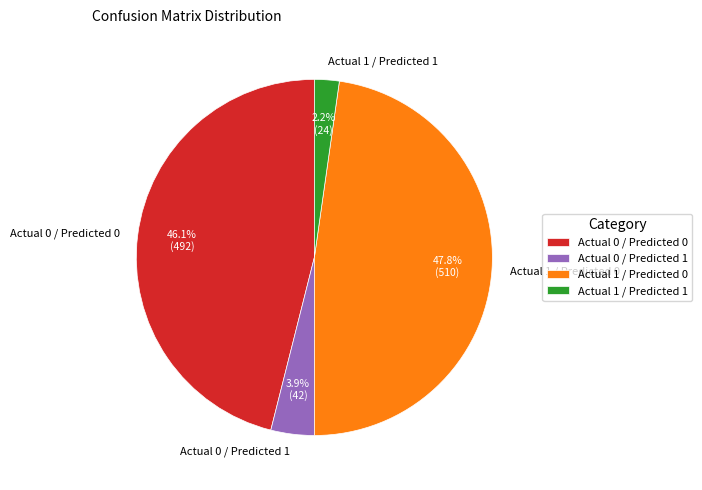

To the nearest percent, what percentage of the pie is Actual 1 / Predicted 0?

48%